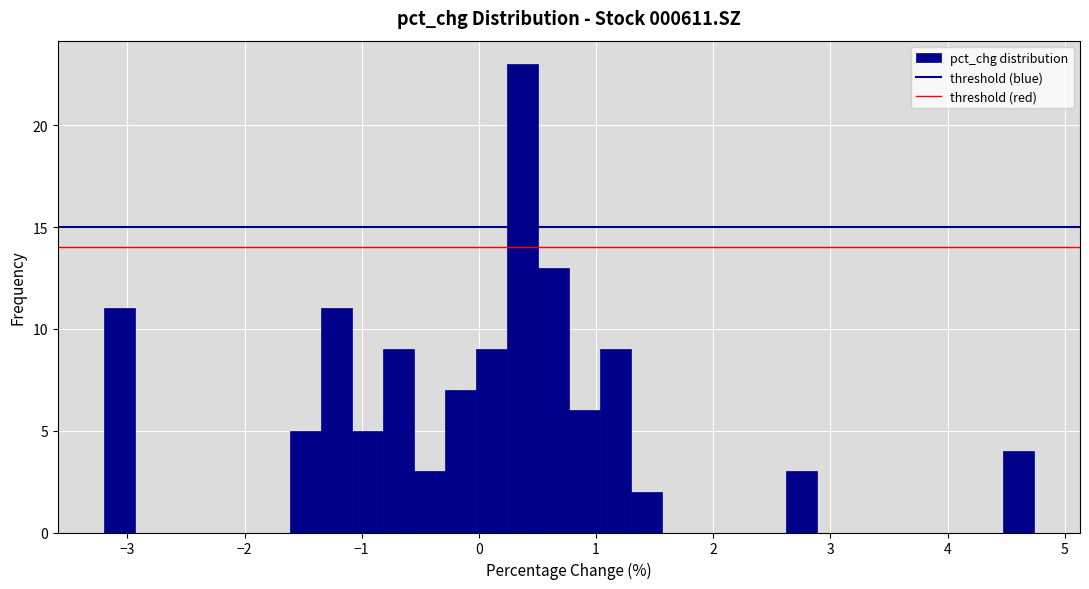

Around what value on the x-axis is the tallest bar? Give the approximate position of its centre, as read against the axis.

0.4